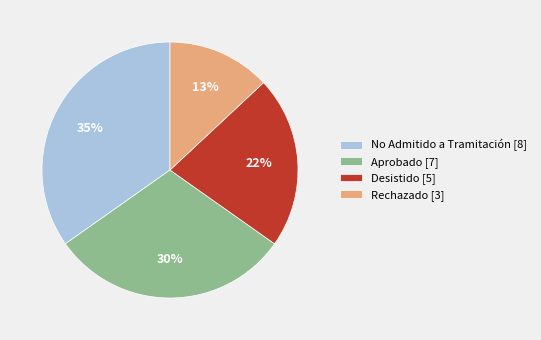

Do Rechazado [3] and Aprobado [7] together represent more than half of the pie?

No